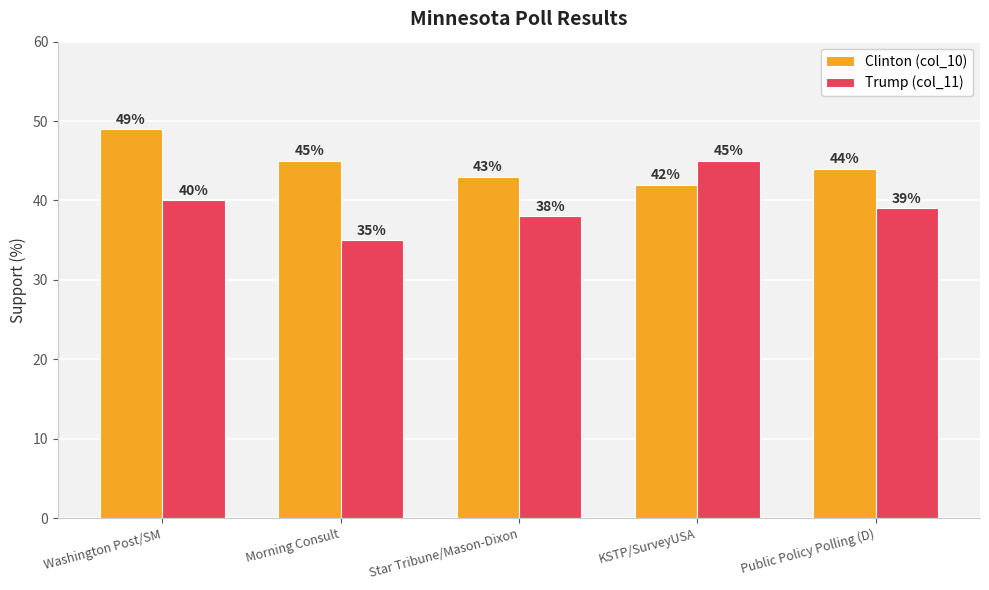

How many data points does each series have?

5